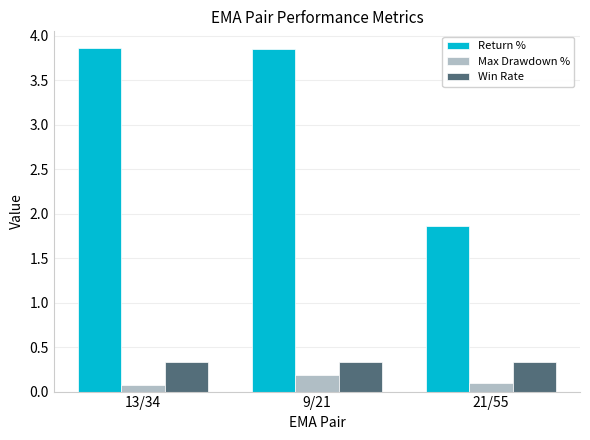

What is the minimum value for Win Rate?

0.3